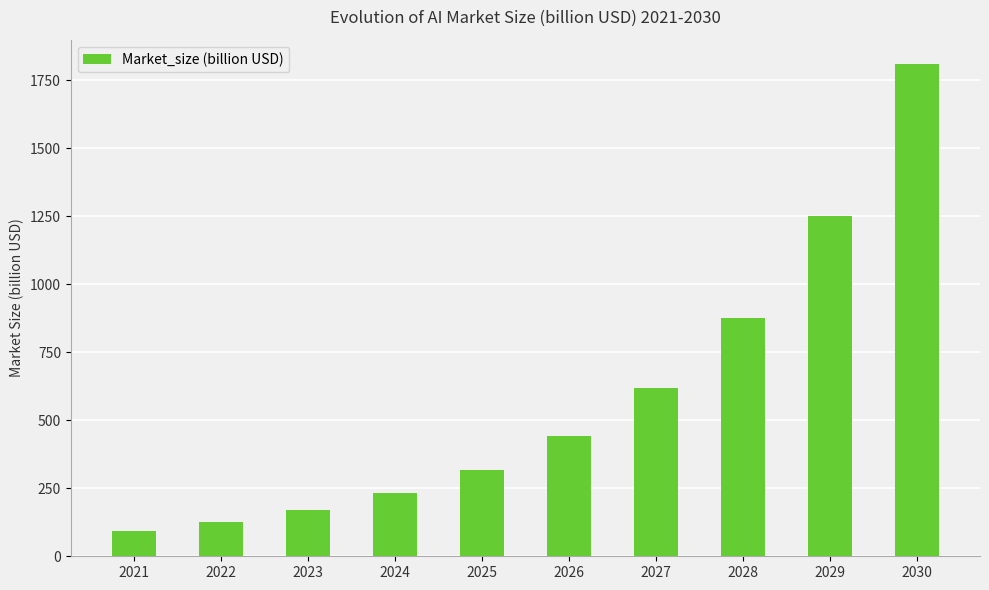

Approximately how many times larger is the value at 2022 compared to 2030?

0.1